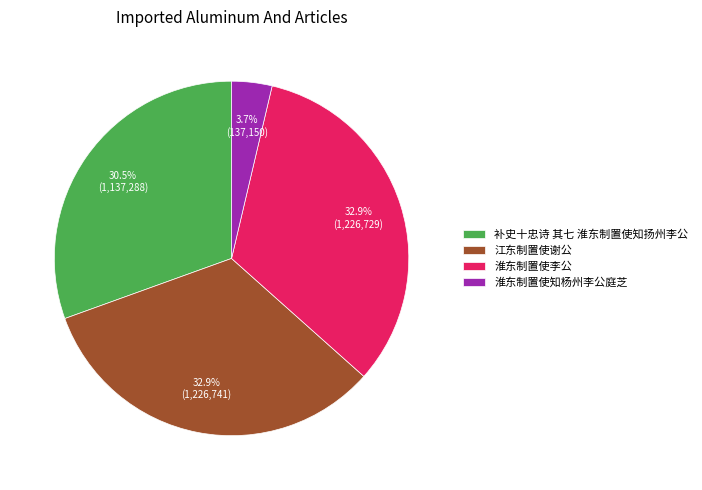

Is it true that 江东制置使谢公 is 33% of the pie?

True